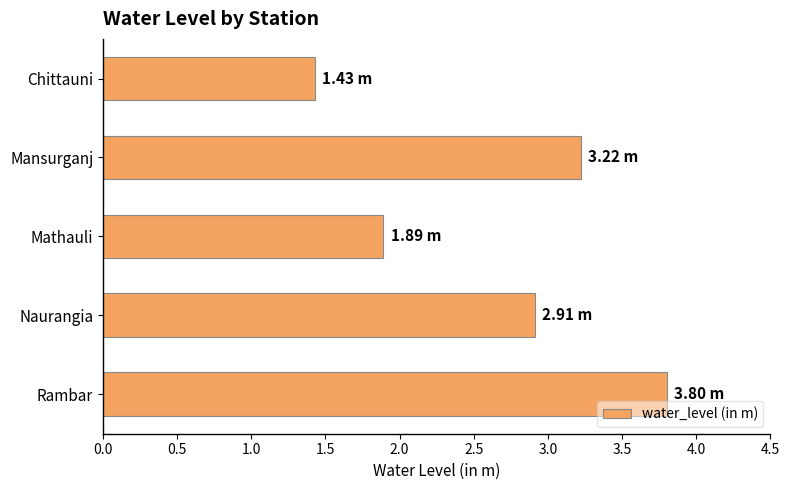

What is the difference between the maximum and minimum values?

2.4